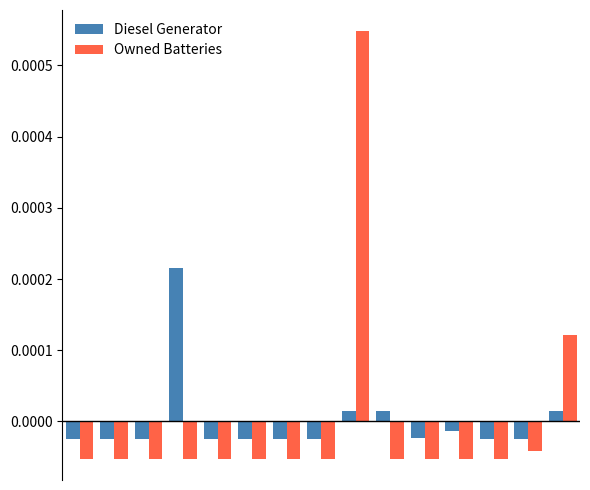

Rank the series by their maximum value, from highest to lowest.

Owned Batteries, Diesel Generator